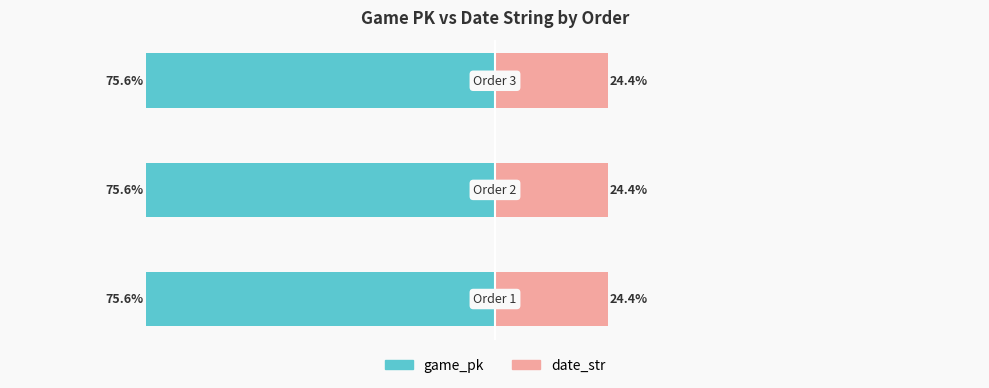

What is the value of the date_str bar at the 1st from the left?

24.4